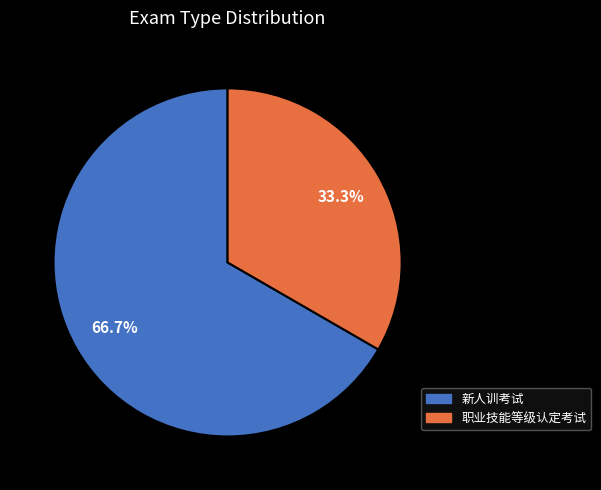

Rank the categories by value from highest to lowest.

新人训考试, 职业技能等级认定考试